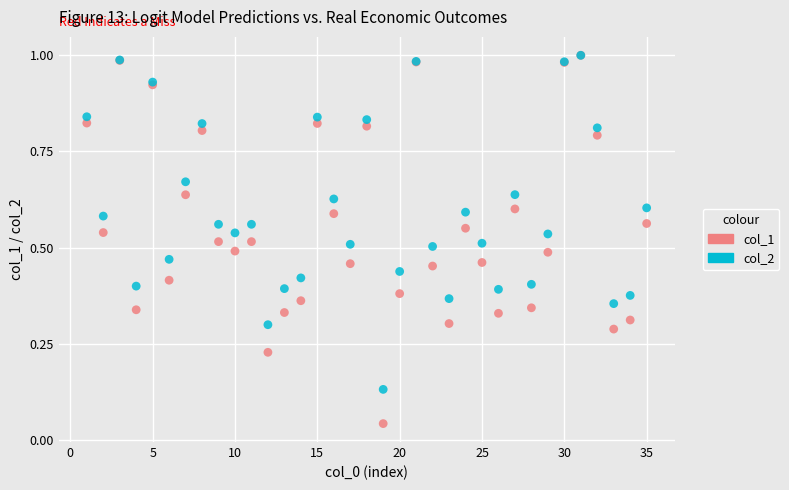

Which series reaches the minimum Y coordinate?

col_1